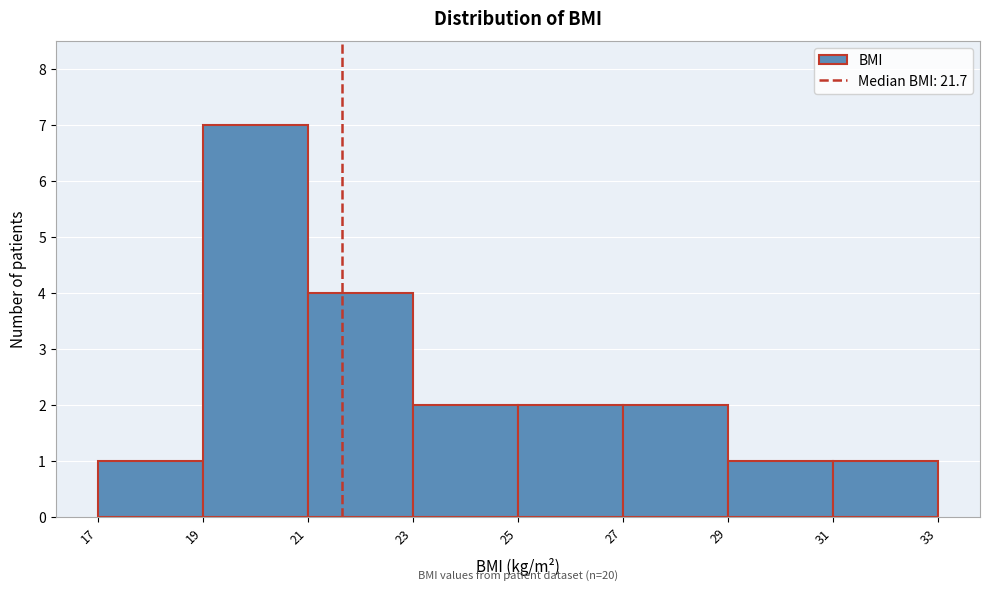

Over which range of the x-axis is the bar tallest?

19 to 21